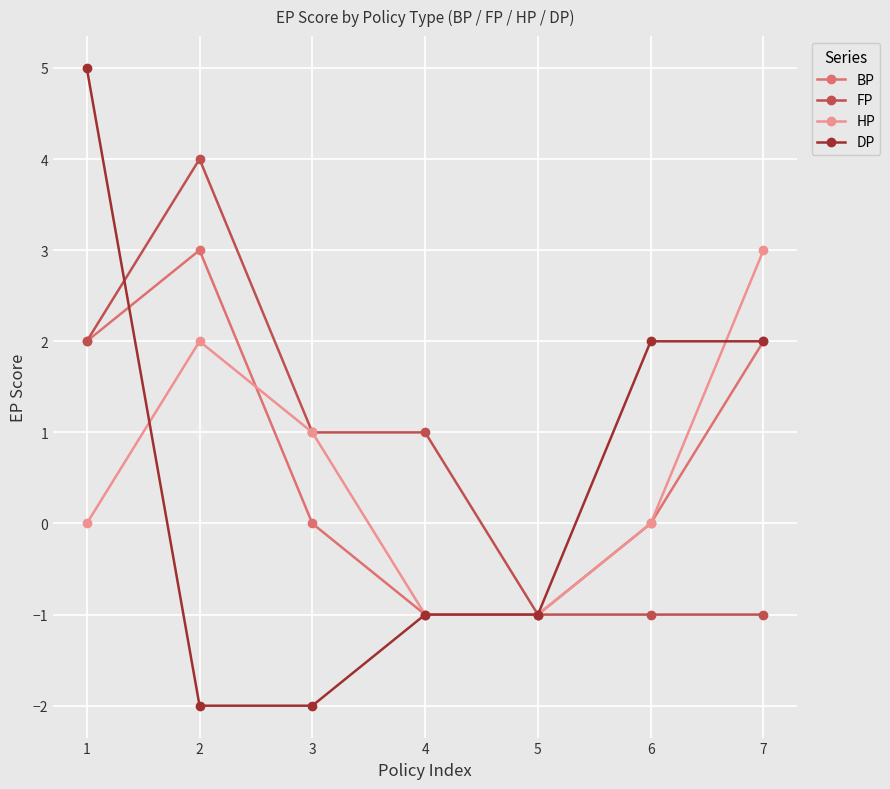

Reading left to right, extract all data points from this chart.

BP: 2	3	0	-1	-1	0	2
FP: 2	4	1	1	-1	-1	-1
HP: 0	2	1	-1	-1	0	3
DP: 5	-2	-2	-1	-1	2	2